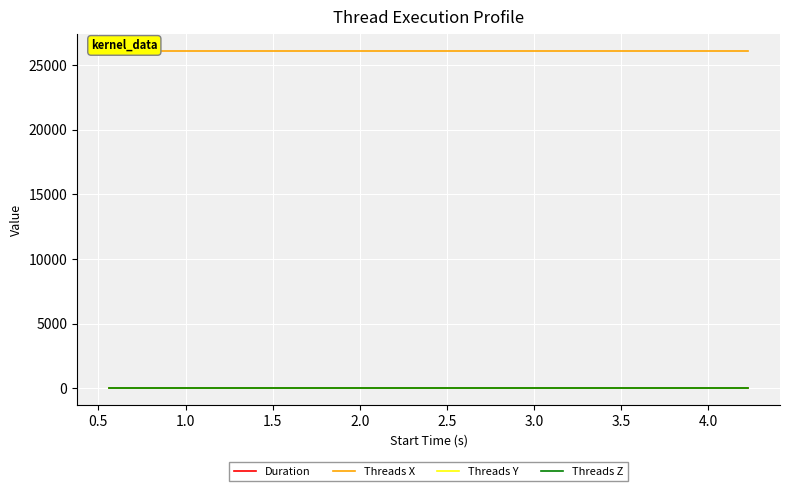

What is the sum of all Threads Z values?

40.0